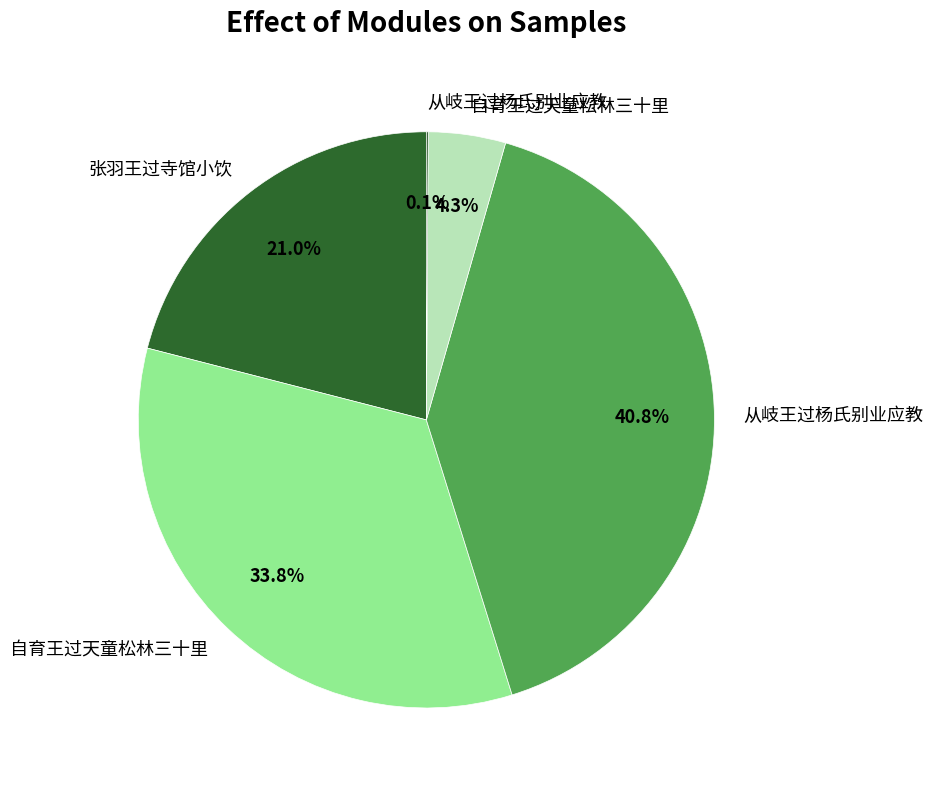

Does any single category account for the majority?

No